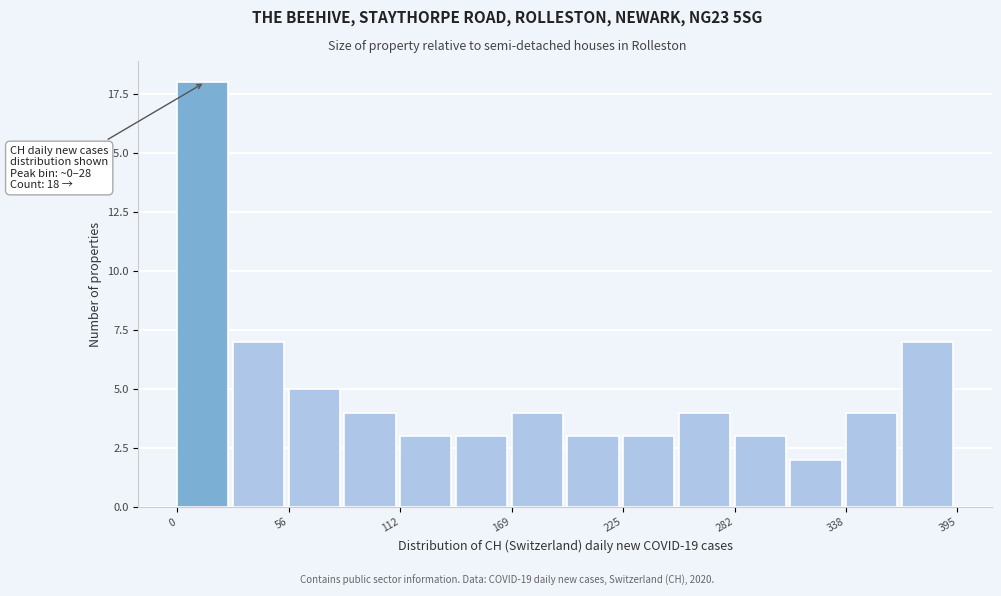

Read against the x-axis, roughly where is the centre of the tallest bar?

10